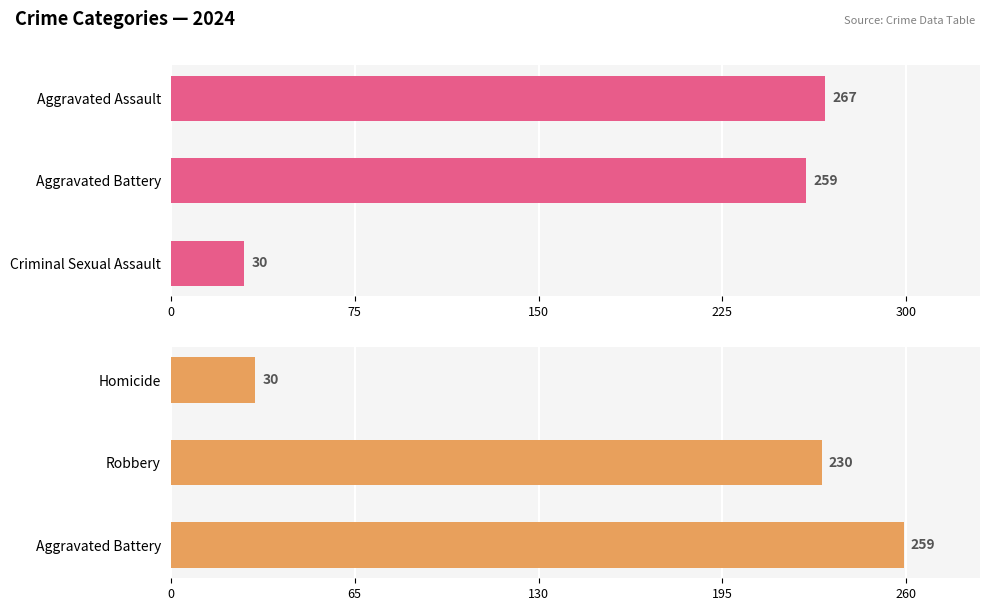

What is the spread (max minus min) of values at 0?

237